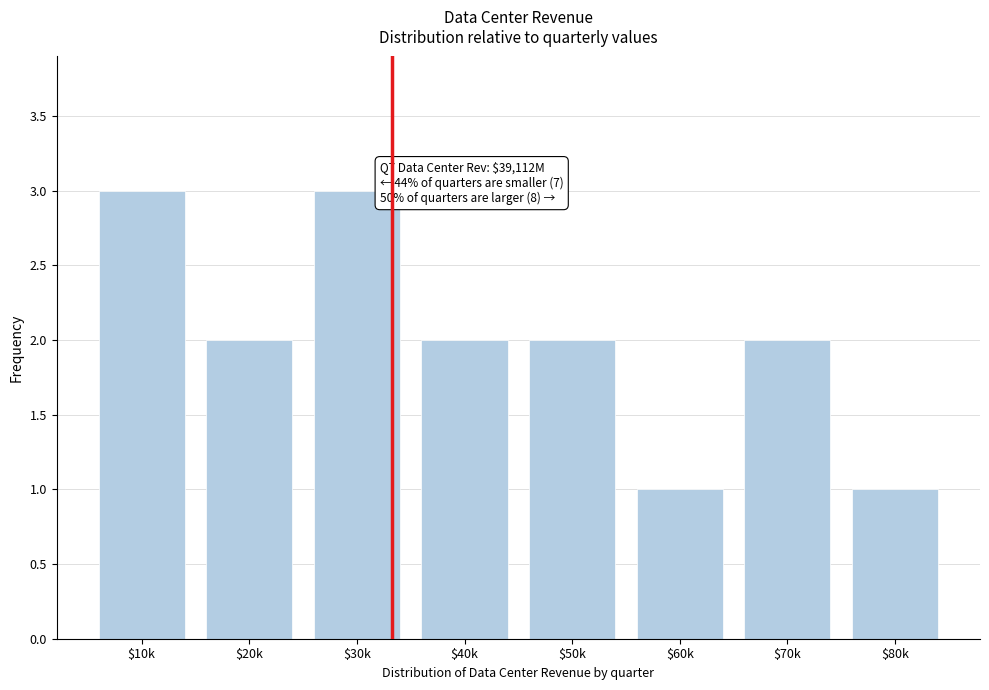

Reading left to right, transcribe all the data shown in this chart.

3	2	3	2	2	1	2	1